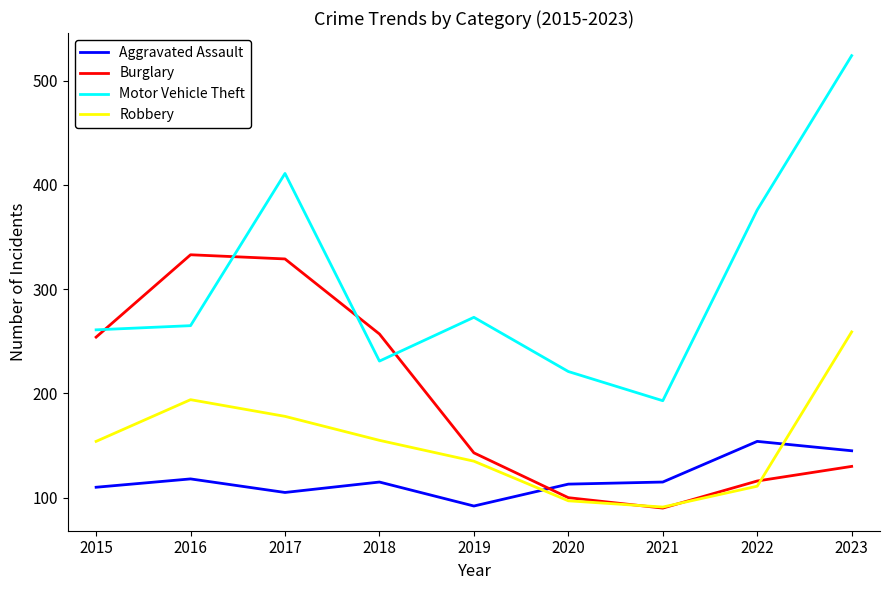

List the series in order of their overall mean, lowest first.

Aggravated Assault, Robbery, Burglary, Motor Vehicle Theft